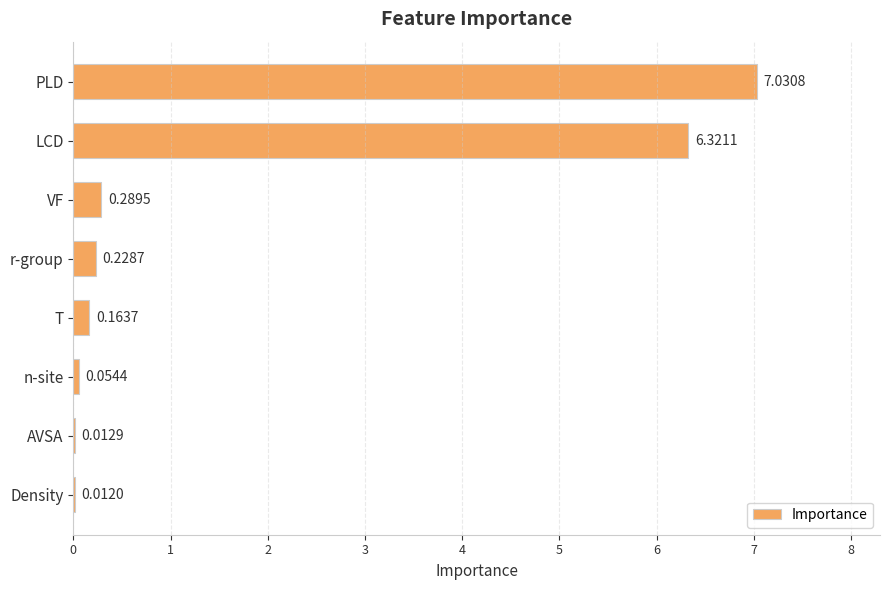

Between n-site and PLD, which is larger?

PLD